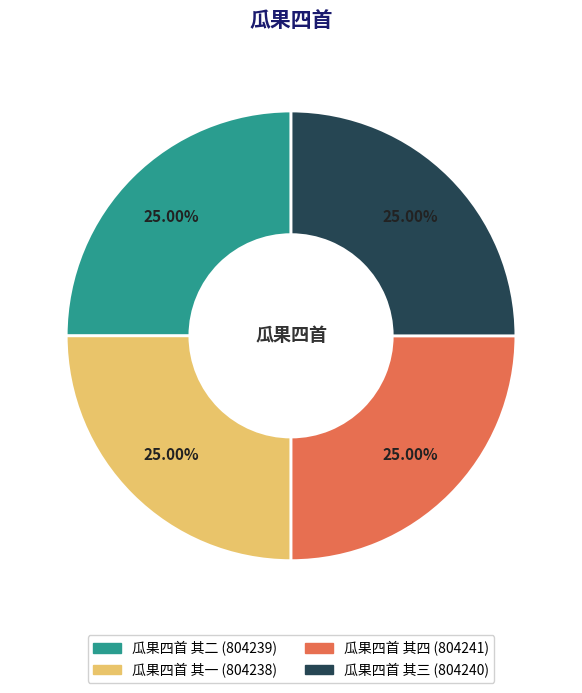

Is 瓜果四首 其二 the majority of the pie?

No